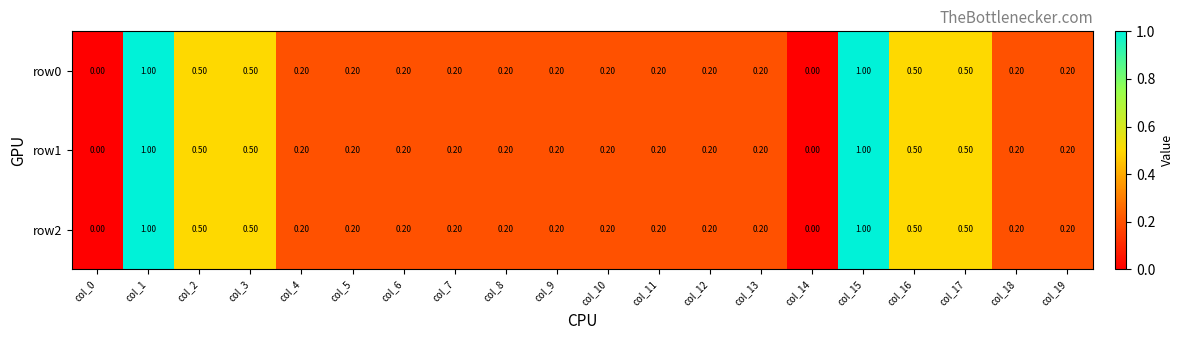

What is the total value across all series at col_8?

0.6